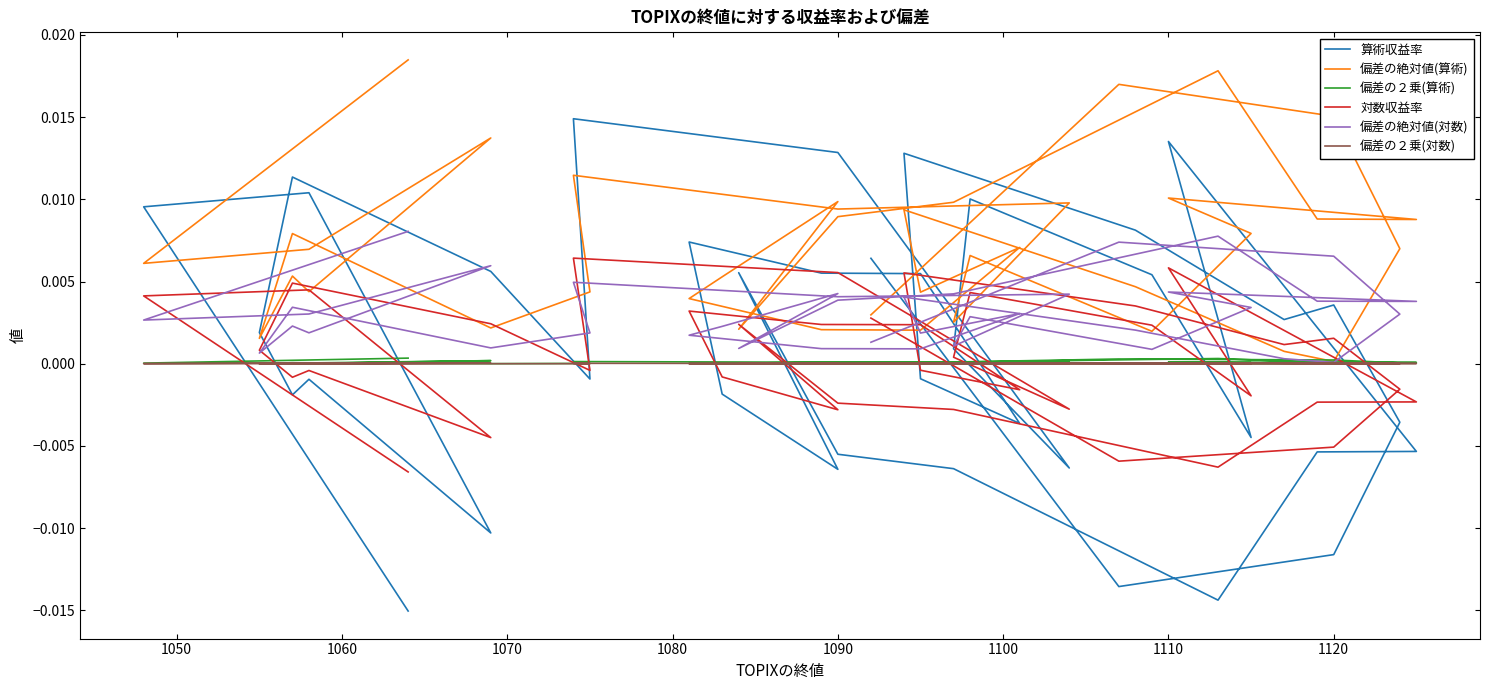

True or false: 偏差の２乗(対数) and 対数収益率 intersect in this chart.

True